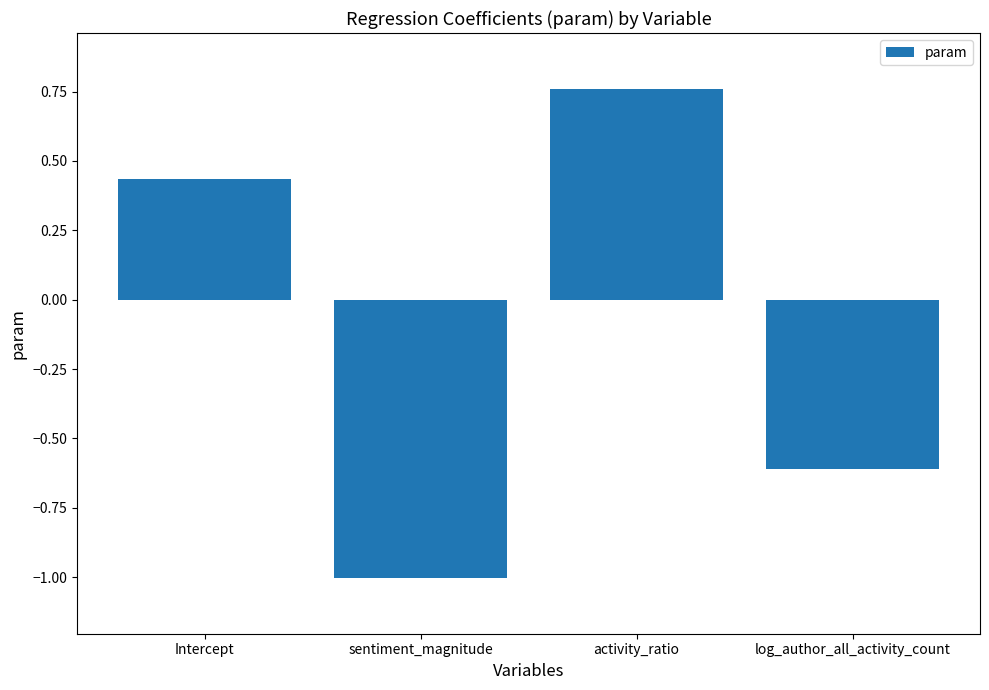

What is the label of the 4th bar from the right?

Intercept